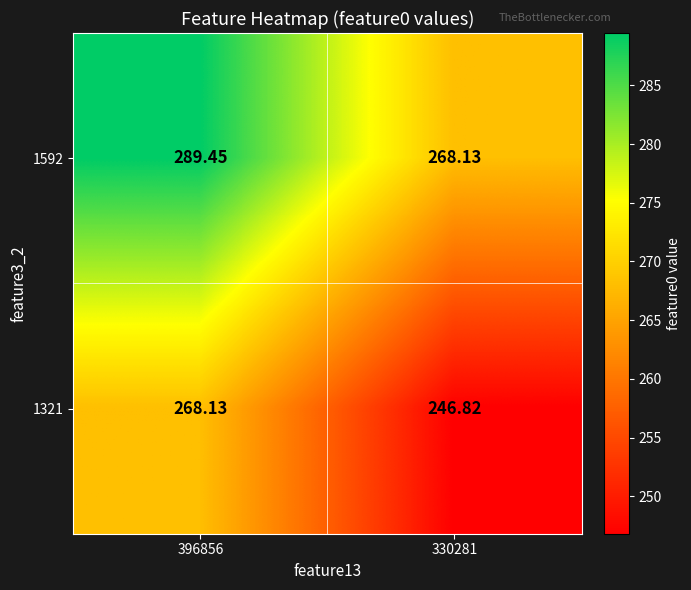

Reading right to left, extract all data points from this chart.

1592: 330281=268.1	396856=289.4
1321: 330281=246.8	396856=268.1